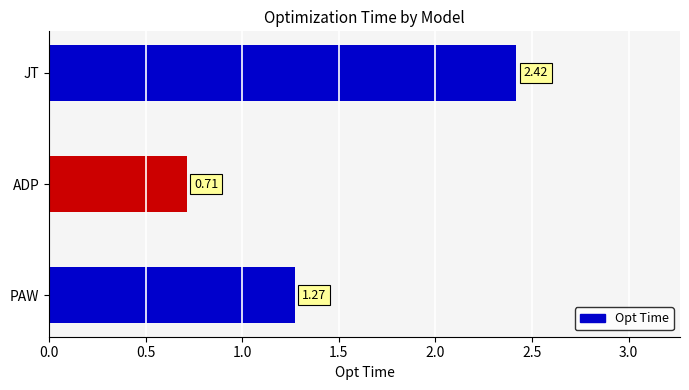

Rank the categories by value from lowest to highest.

ADP, PAW, JT